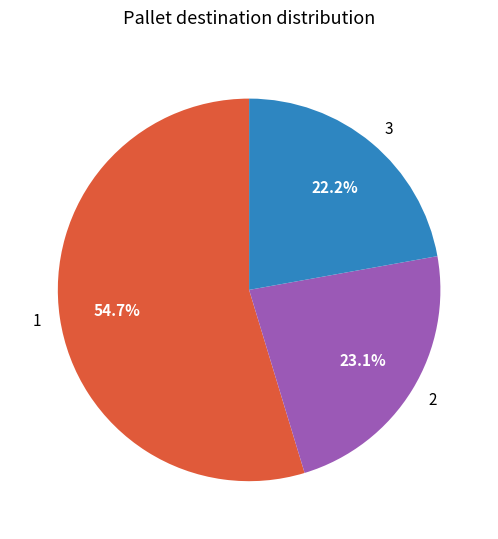

To the nearest percent, what is the average slice percentage?

33%